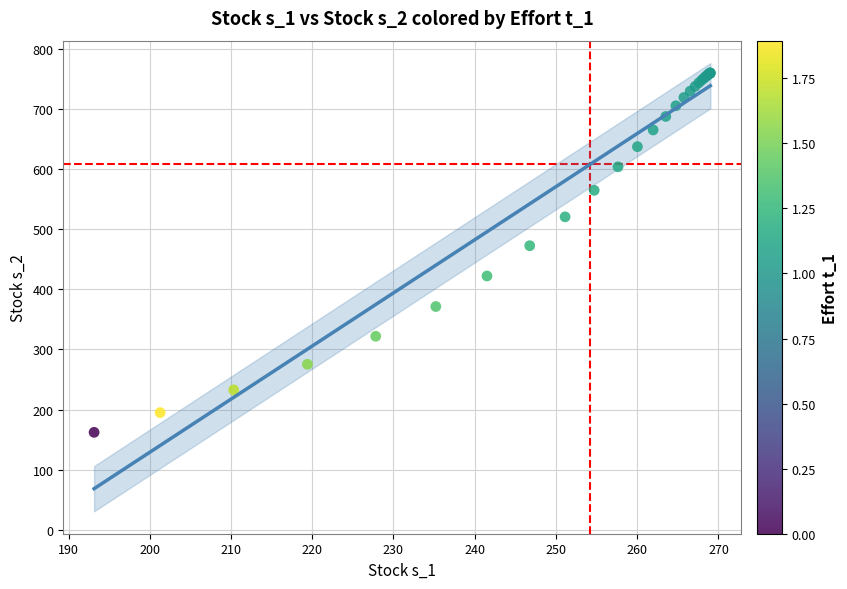

What Y value in the scatter plot is closest to 461?

472.6